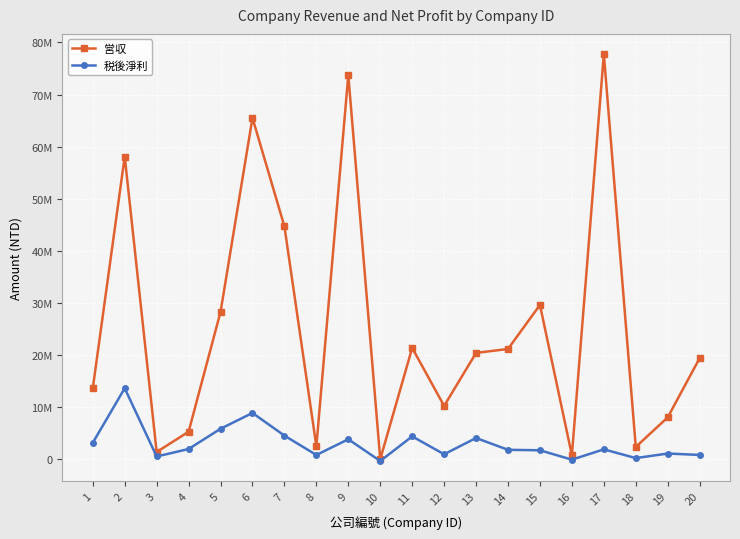

At which category is the sum across all series the highest?

17